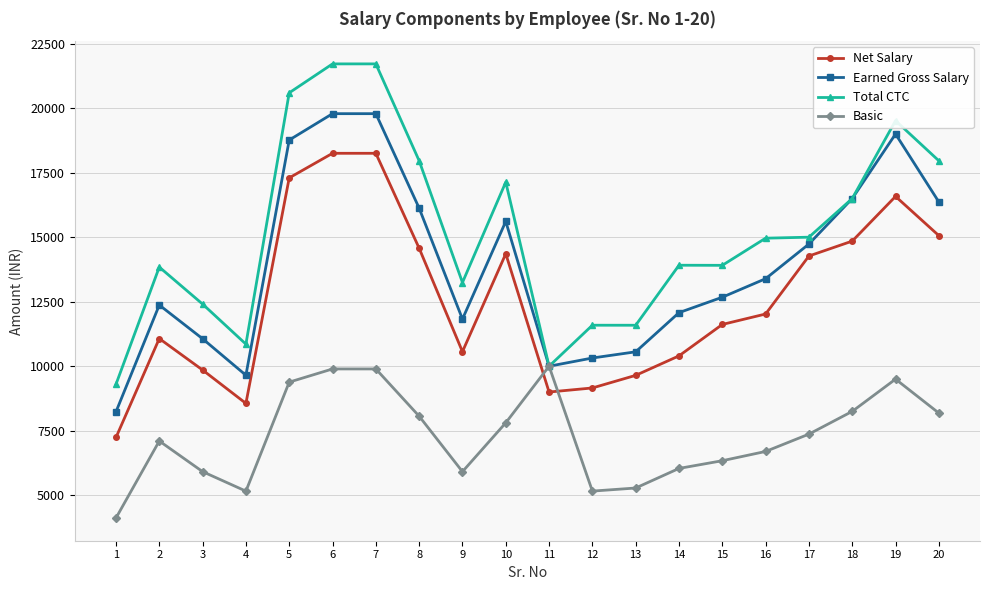

How many data points in Basic are less than 7369?

10